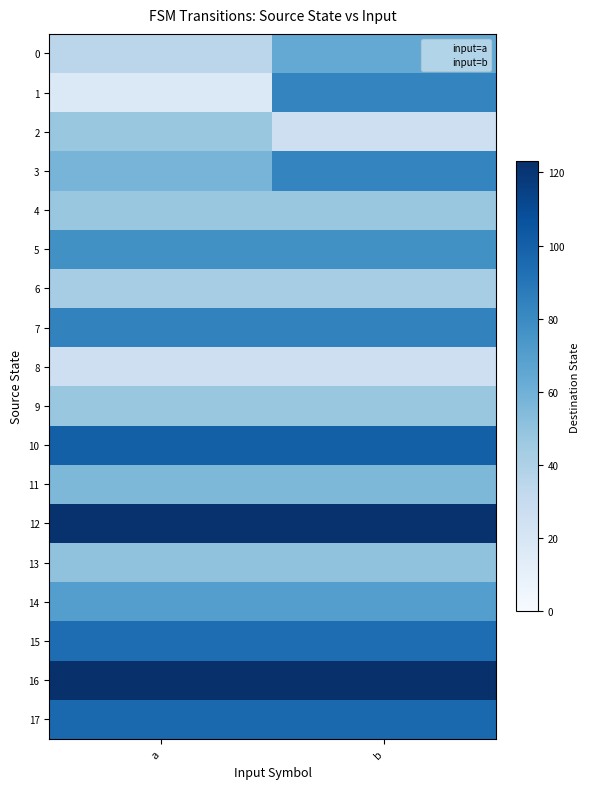

List the series in order of their peak value, lowest first.

row_8, row_6, row_2, row_4, row_9, row_13, row_11, row_0, row_14, row_5, row_1, row_3, row_7, row_15, row_17, row_10, row_12, row_16